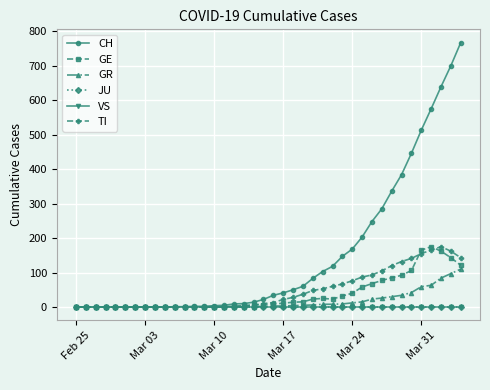

Does the chart have visible grid lines?

Yes